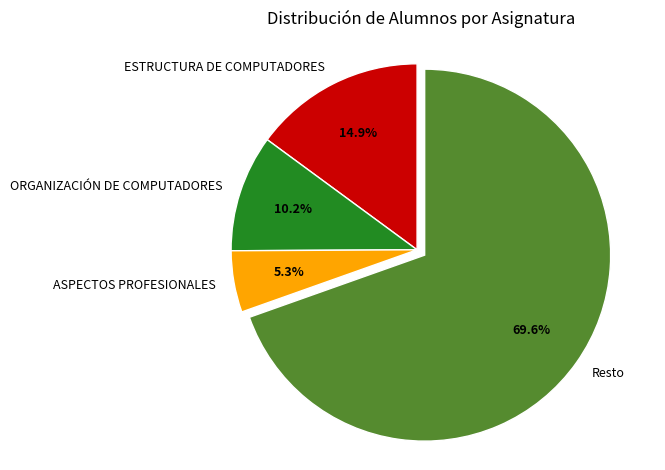

Between ESTRUCTURA DE COMPUTADORES and ORGANIZACIÓN DE COMPUTADORES, which is larger?

ESTRUCTURA DE COMPUTADORES